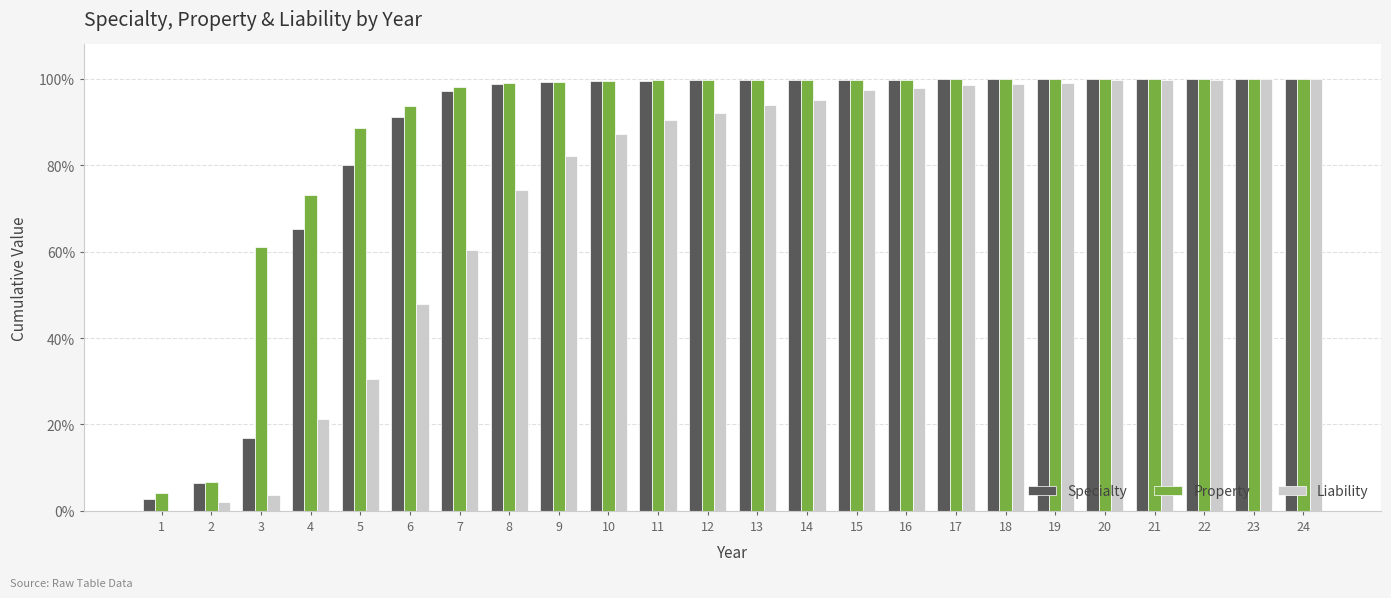

Which category has the lowest value in the Property series?

1